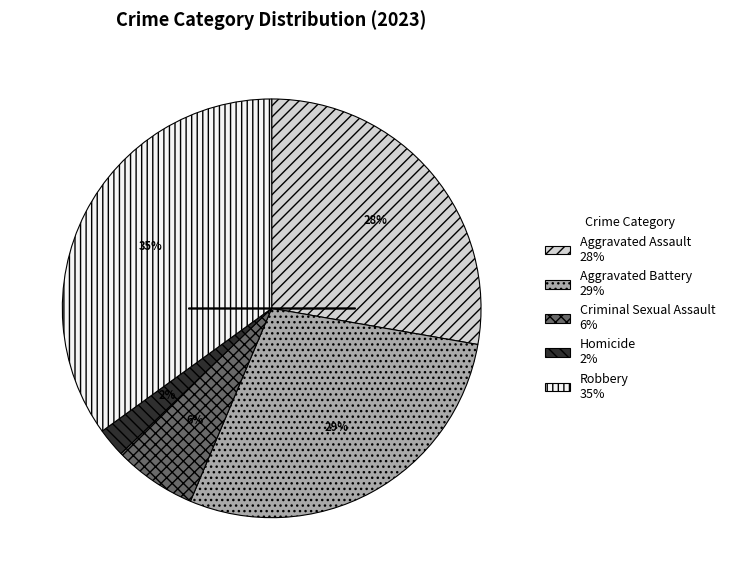

Do Criminal Sexual Assault and Aggravated Assault together represent more than half of the pie?

No